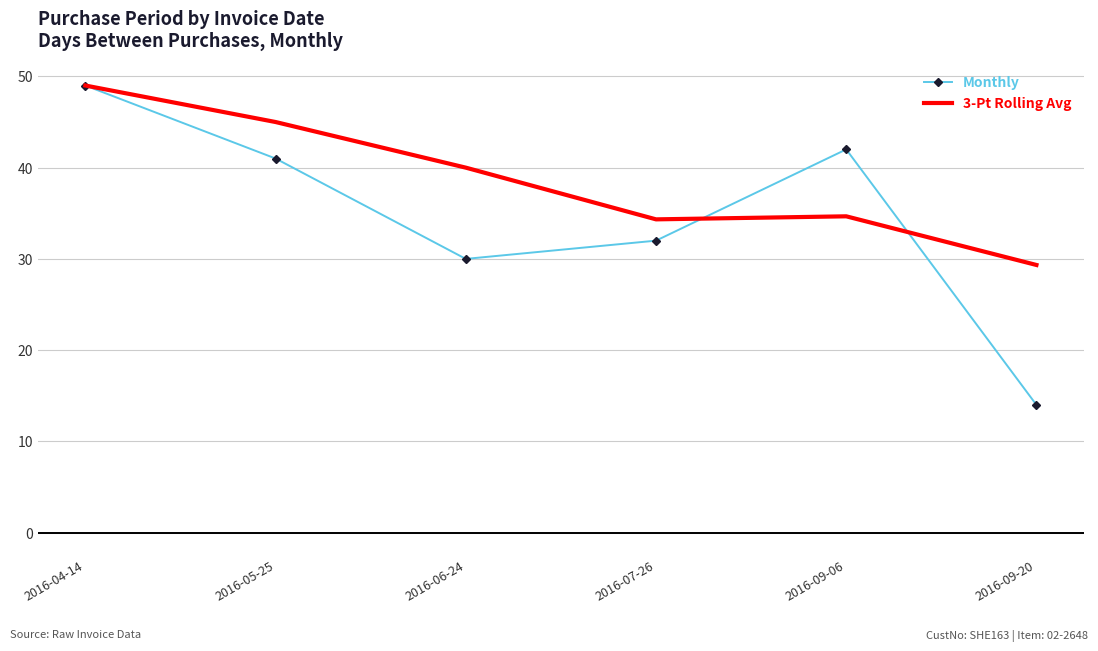

Is it true that Monthly equals 23.8 at 2016-09-20?

False